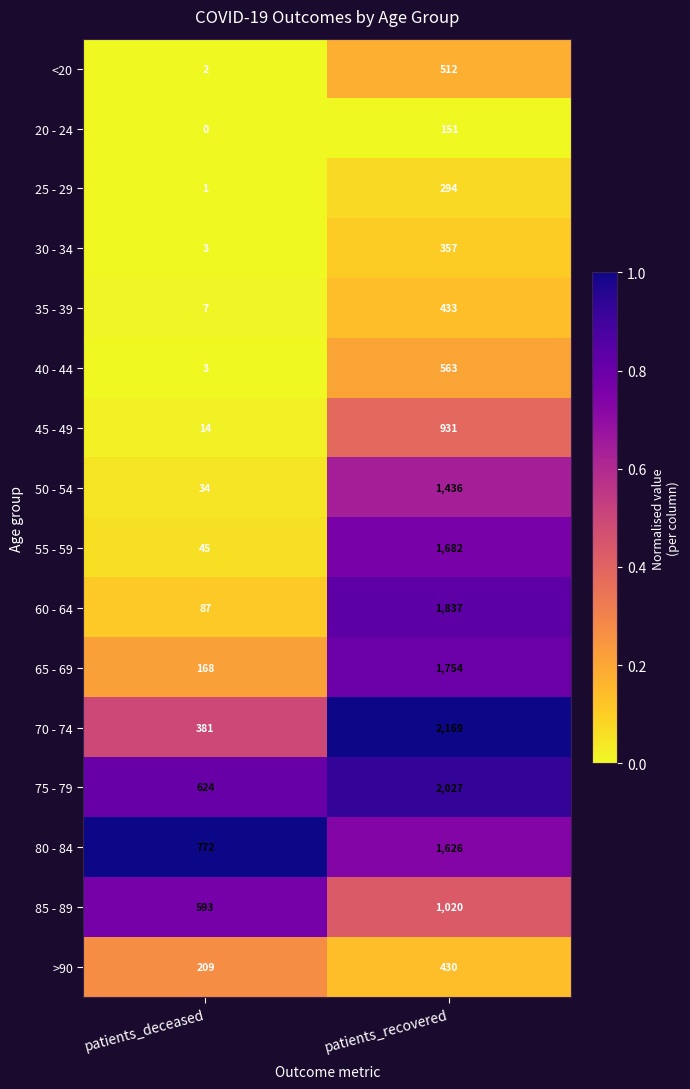

What is the sum of all 20 - 24 values?

151